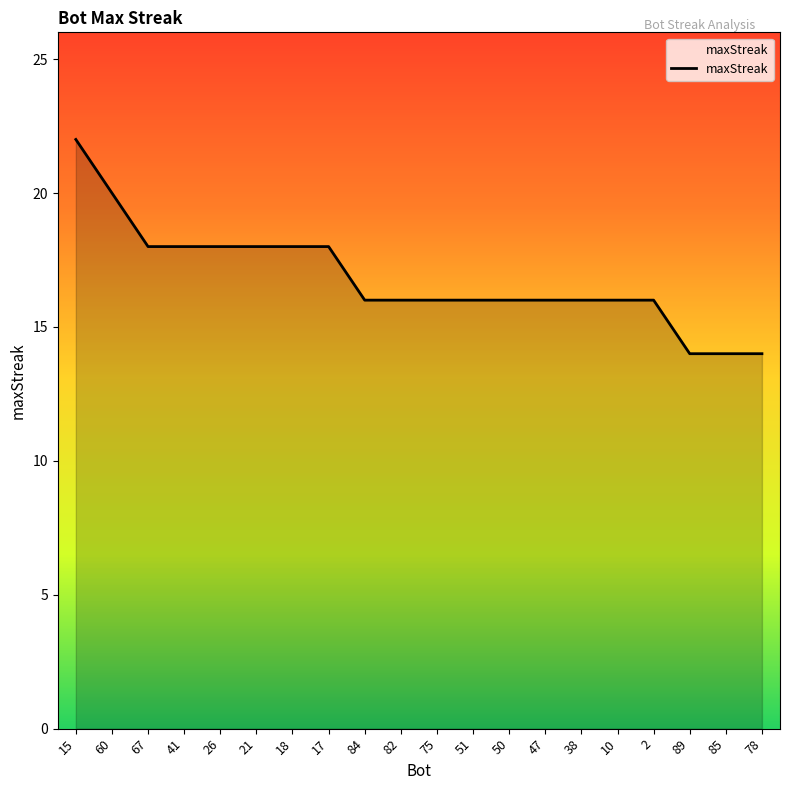

What is the average value?

17